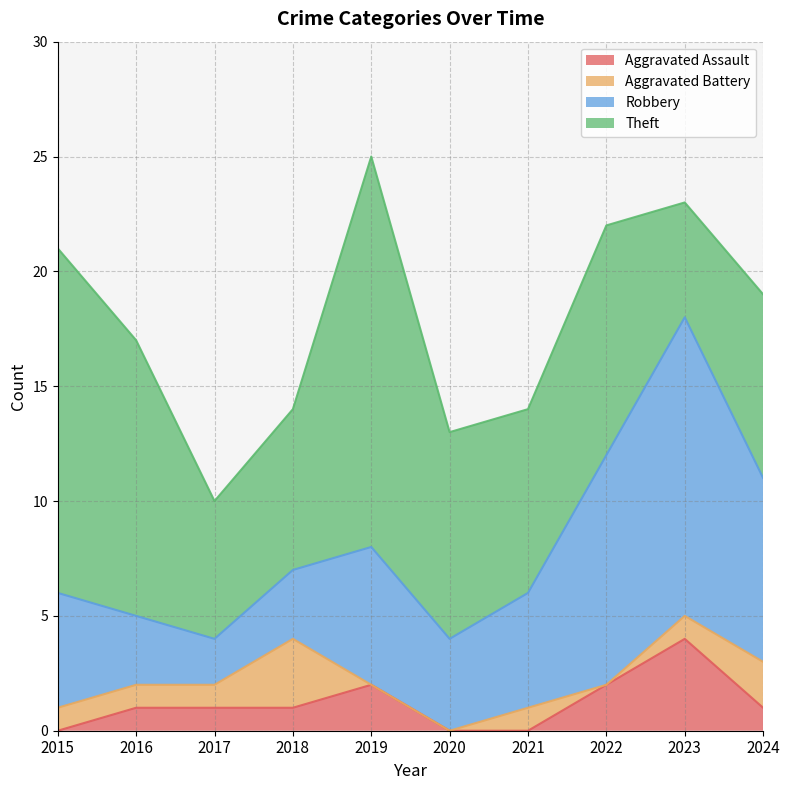

At how many categories does at least one series exceed 2?

10